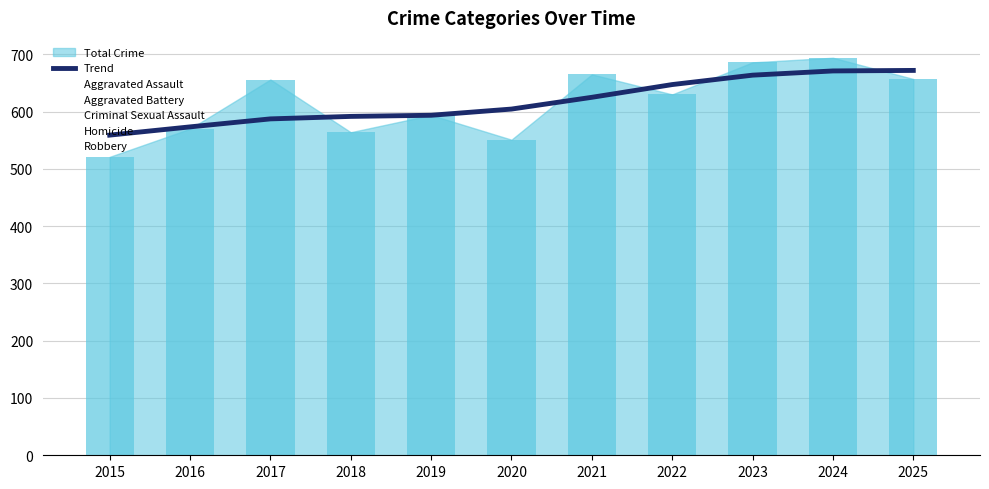

The value at 2017 is 587.3. True or false?

True